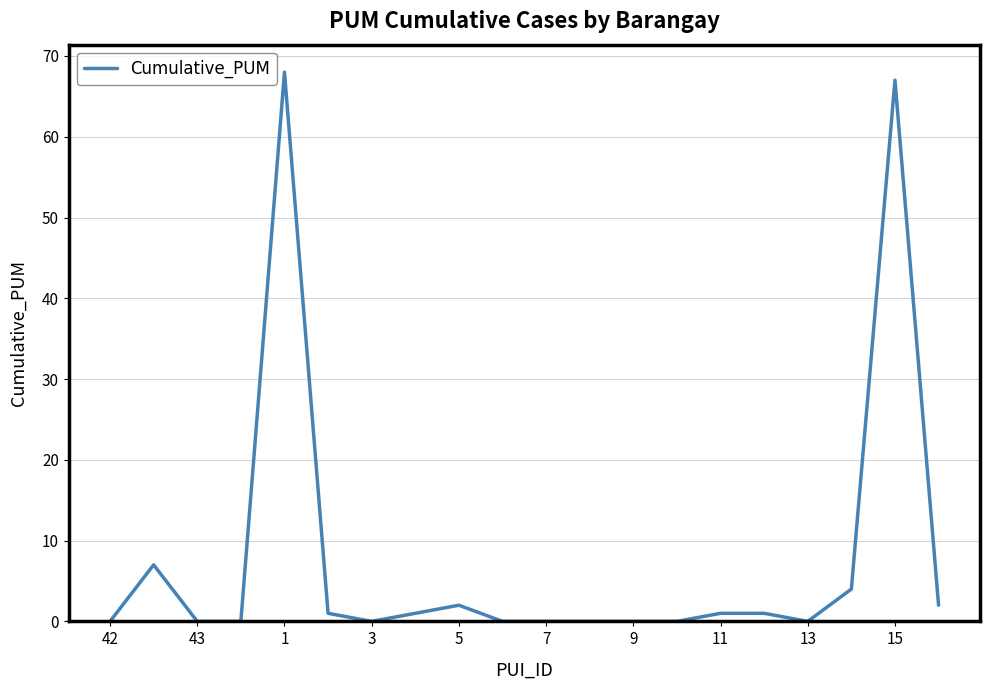

What is the maximum value shown in the chart?

68